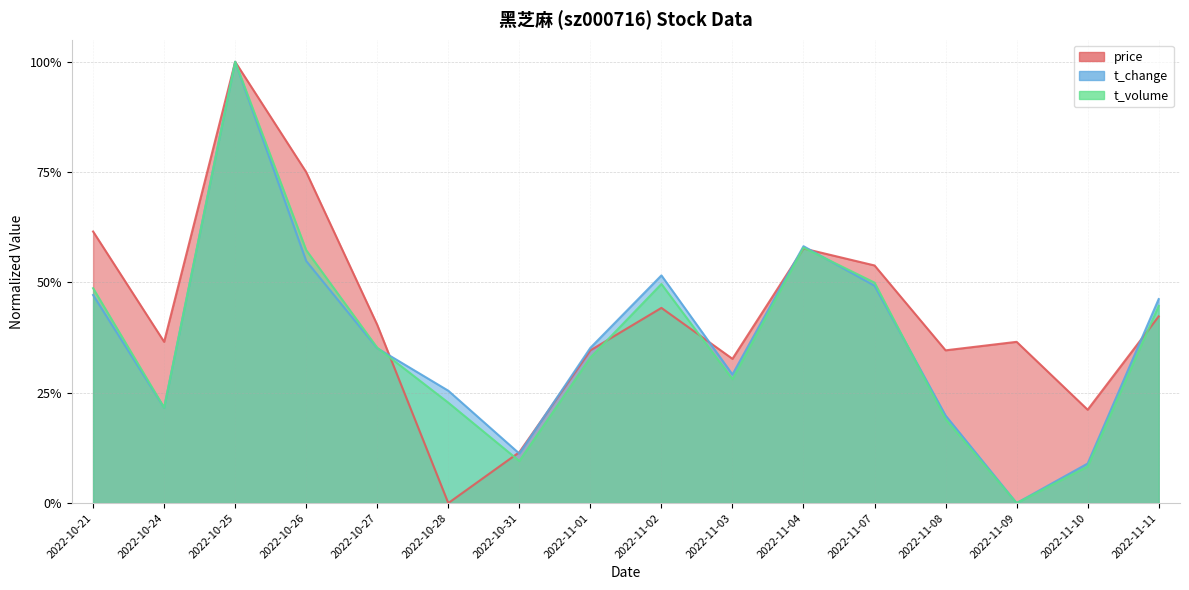

What is the difference between the maximum and minimum values in the t_change series?

1.0